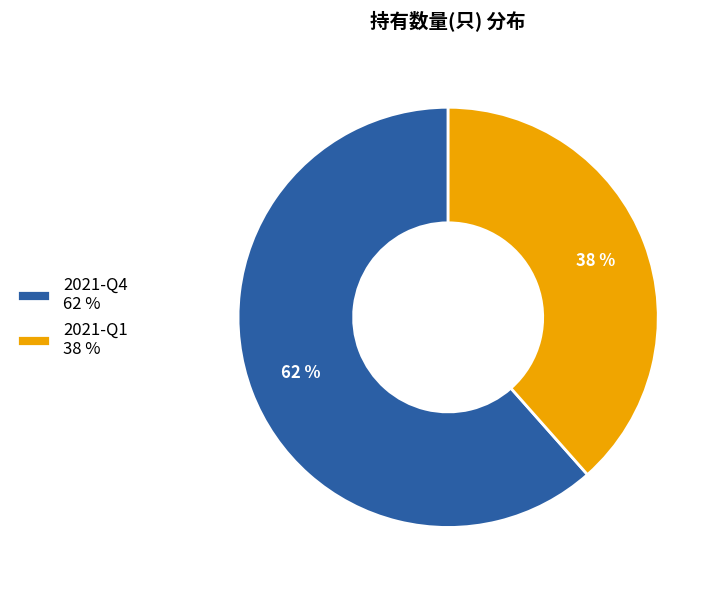

To the nearest percent, what is the average slice percentage?

50%